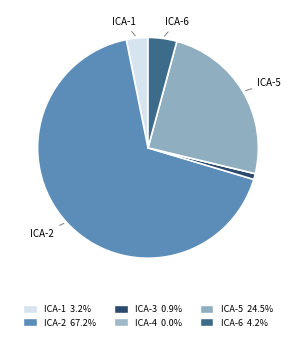

The ICA-5 slice represents 25% of the pie. True or false?

True